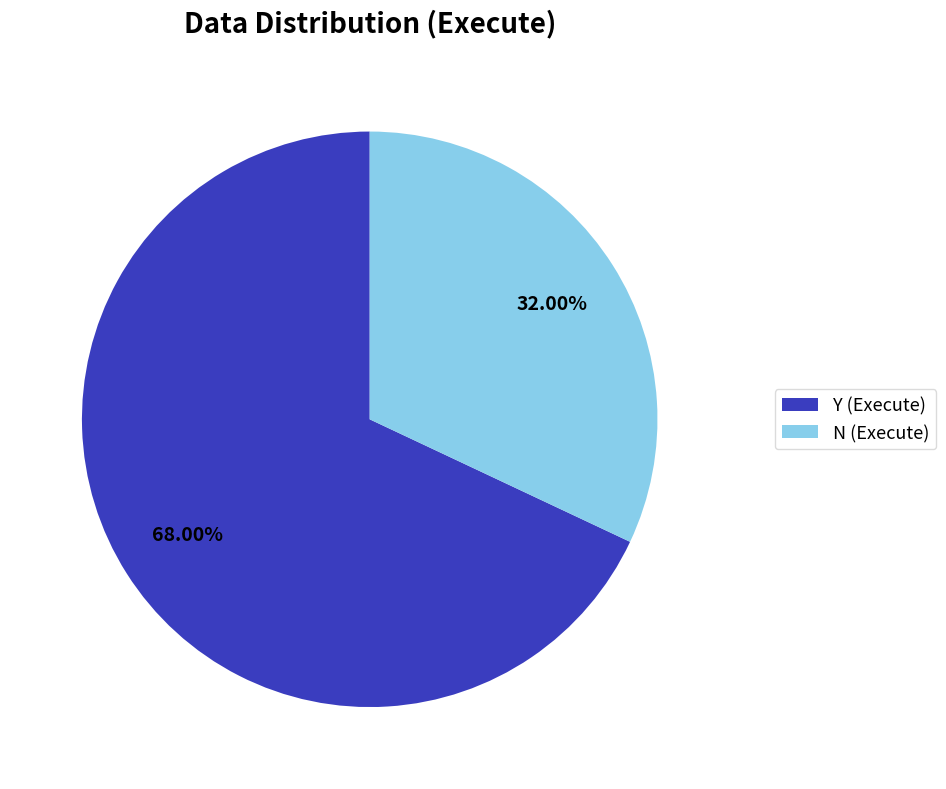

What percentage is the Y slice, to the nearest percent?

68%